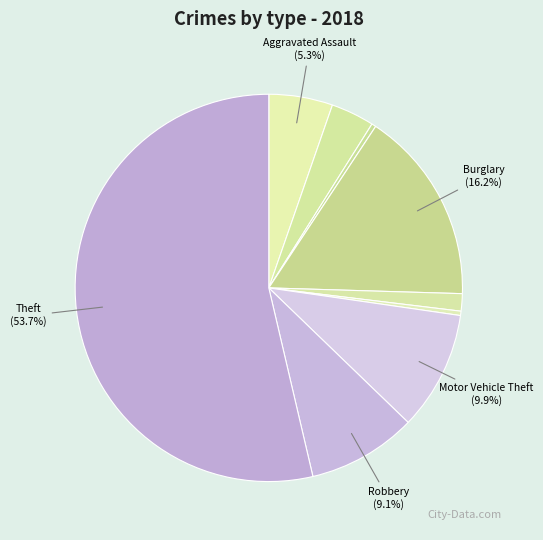

How many segments does this pie chart have?

9